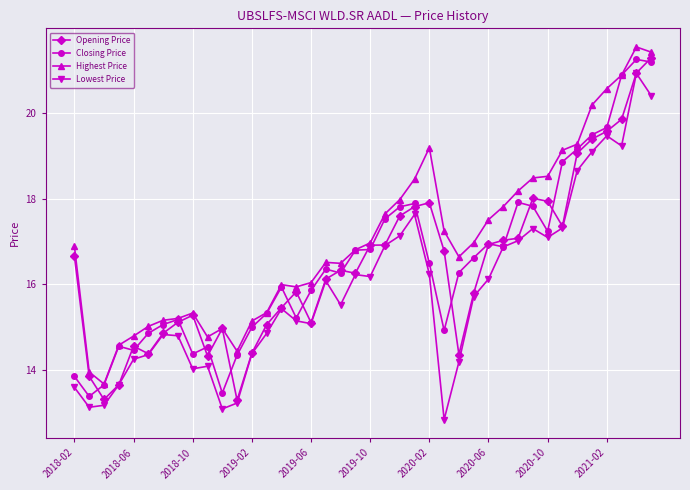

Which series has the largest total across all categories?

Highest Price